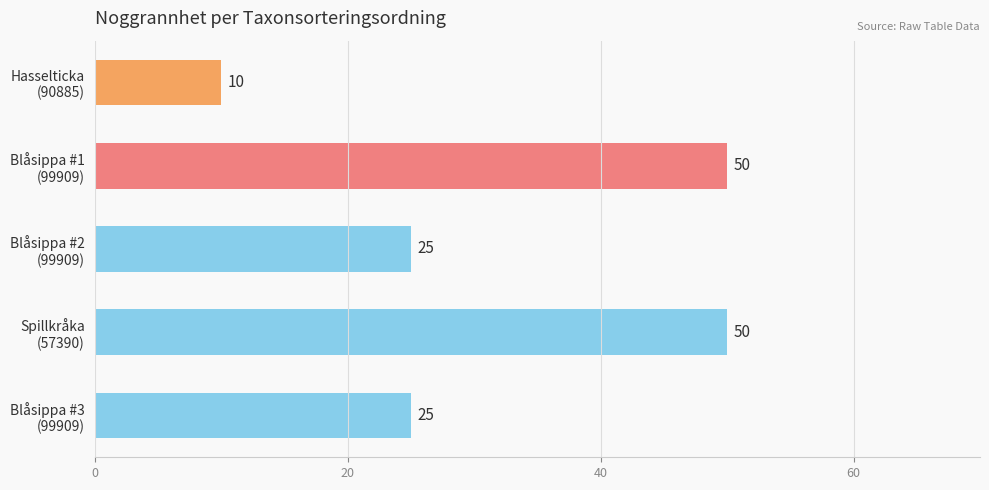

Which category has the lowest value across all series?

Hasselticka
(90885)